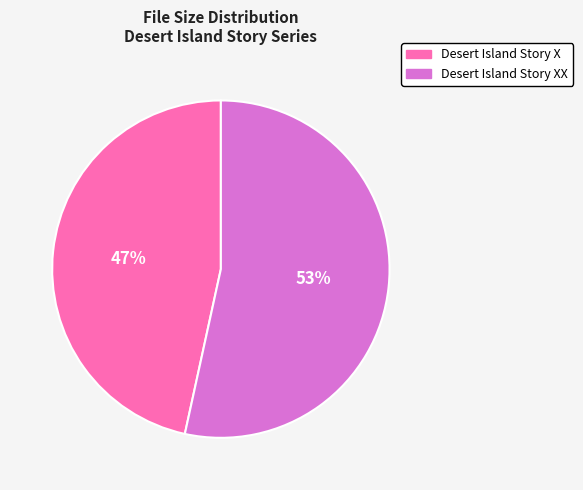

What is the ratio of the value at Desert Island Story X to the value at Desert Island Story XX?

0.9